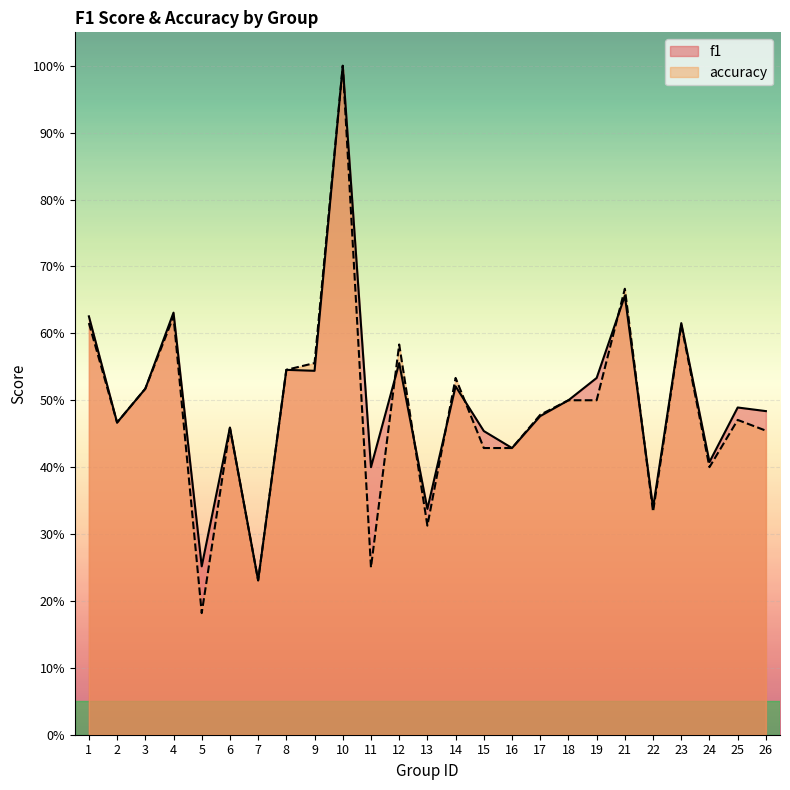

What is the total value across all series at 10?

2.0